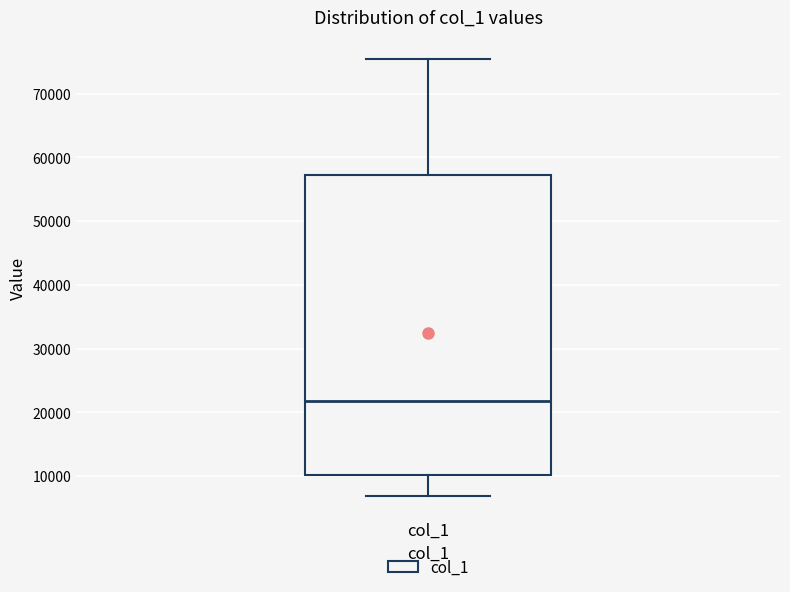

Transcribe this box plot: give where the median line is, the range the box spans, and where the two whiskers end, as read against the y-axis. The values are not printed on the chart, so give them approximately, as read against the axis.

median 22000, box 10000 to 57000, whiskers 7000 to 75000